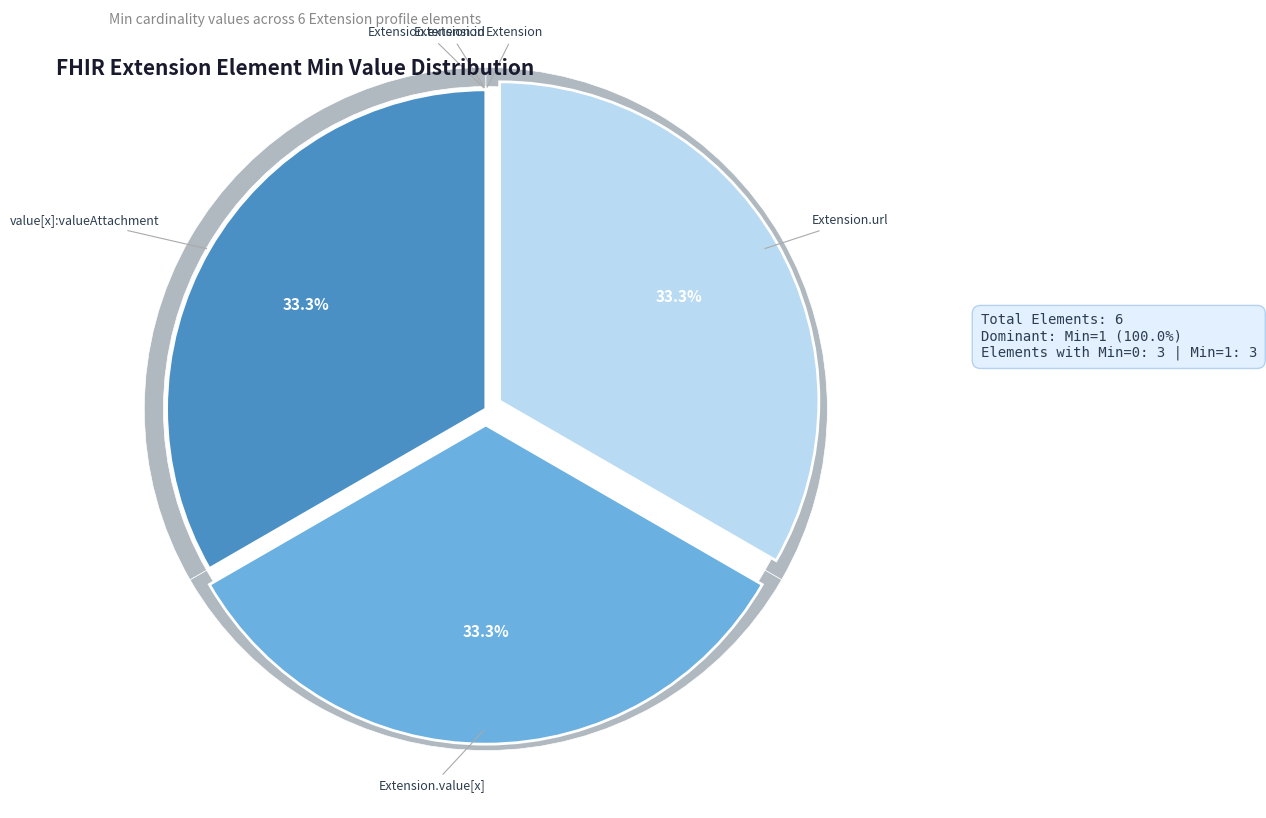

Does Extension.id account for over 50% of the chart?

No